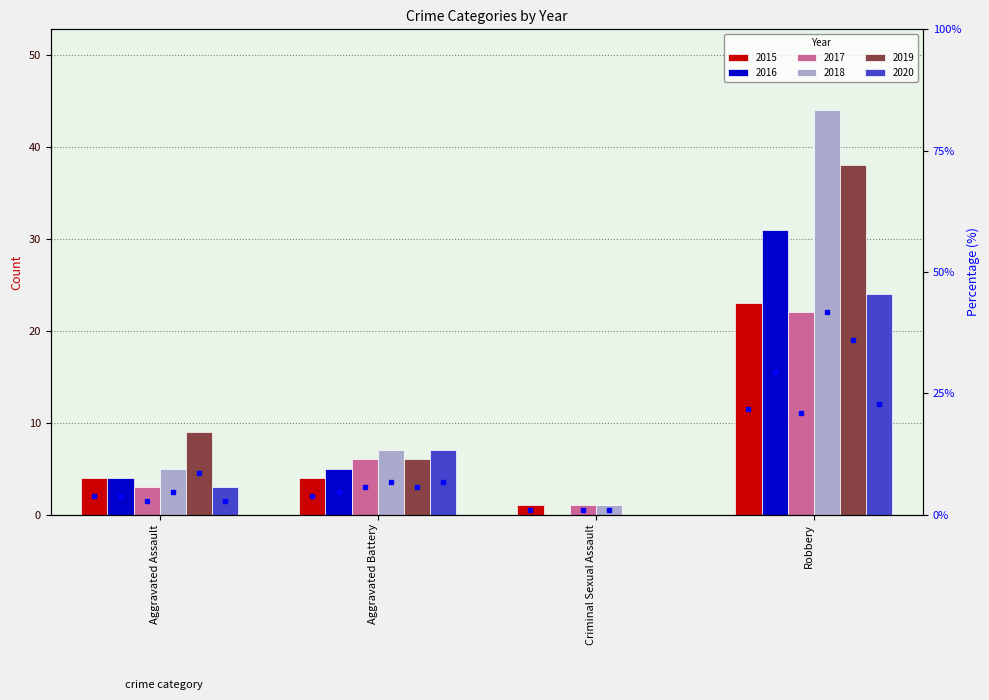

Which category has the lowest value in the 2020 series?

Criminal Sexual Assault